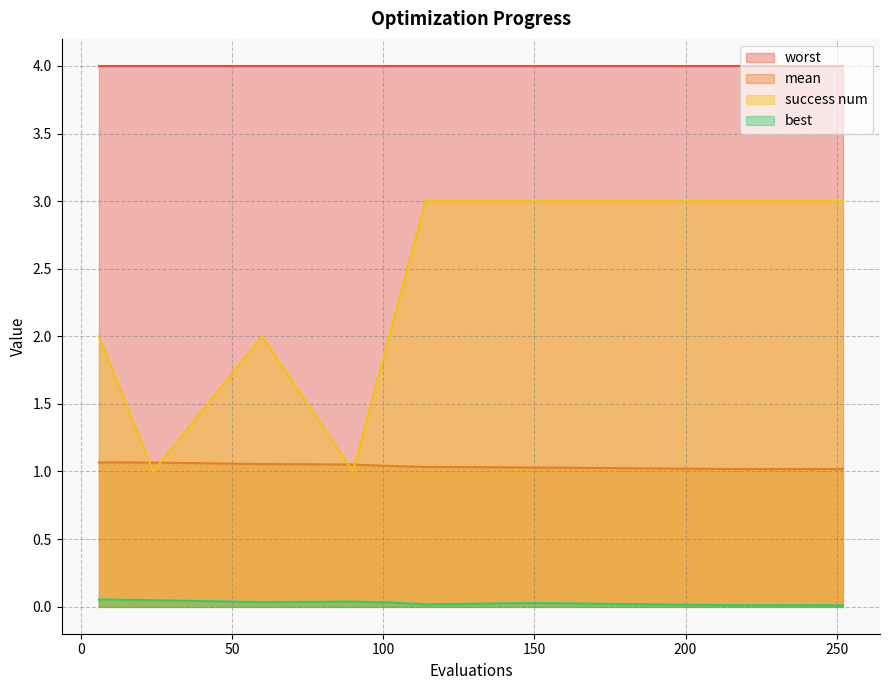

True or false: mean and best intersect in this chart.

False